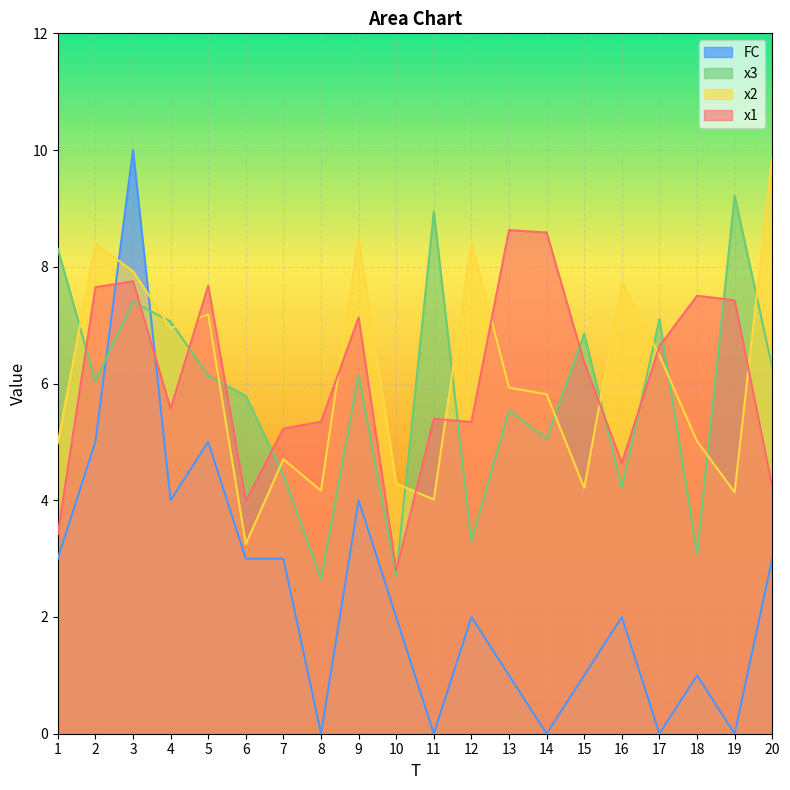

Between 10 and 9, which is larger?

9